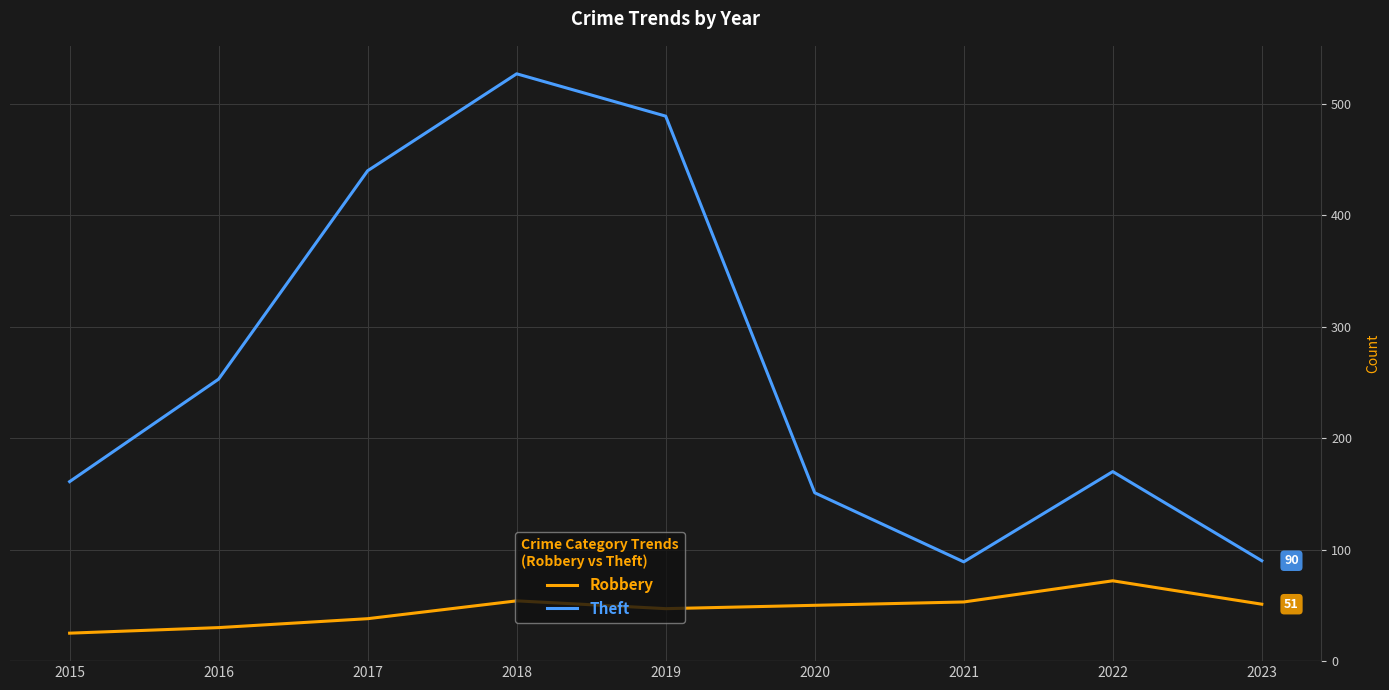

Is the value of Robbery at 2022 greater than the value of Theft at 2015?

No